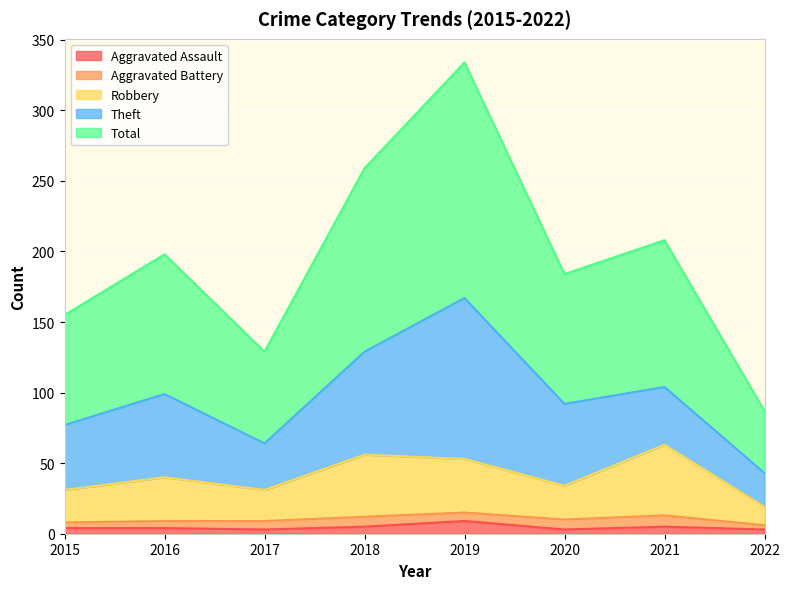

What is the average value of the Total series?

194